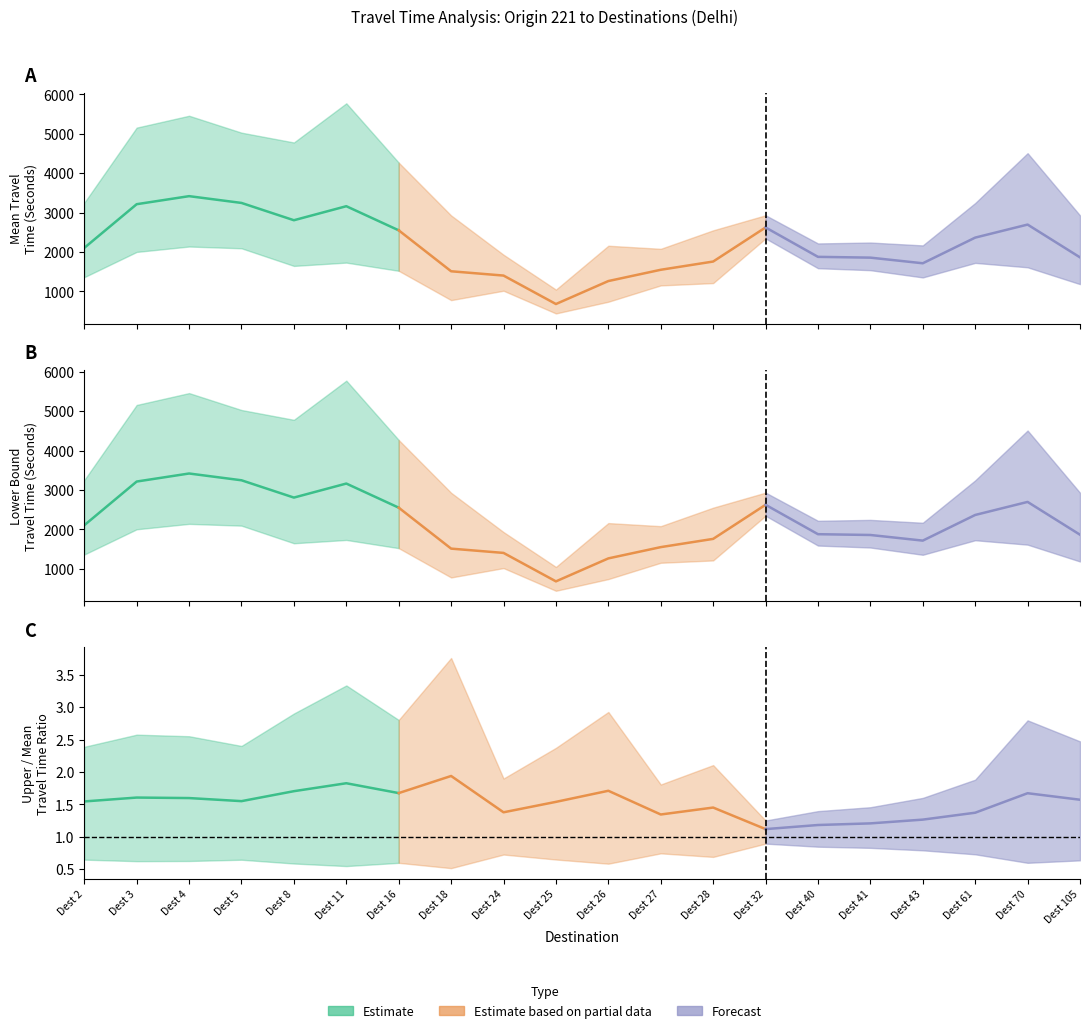

True or false: mean and upper intersect in this chart.

False